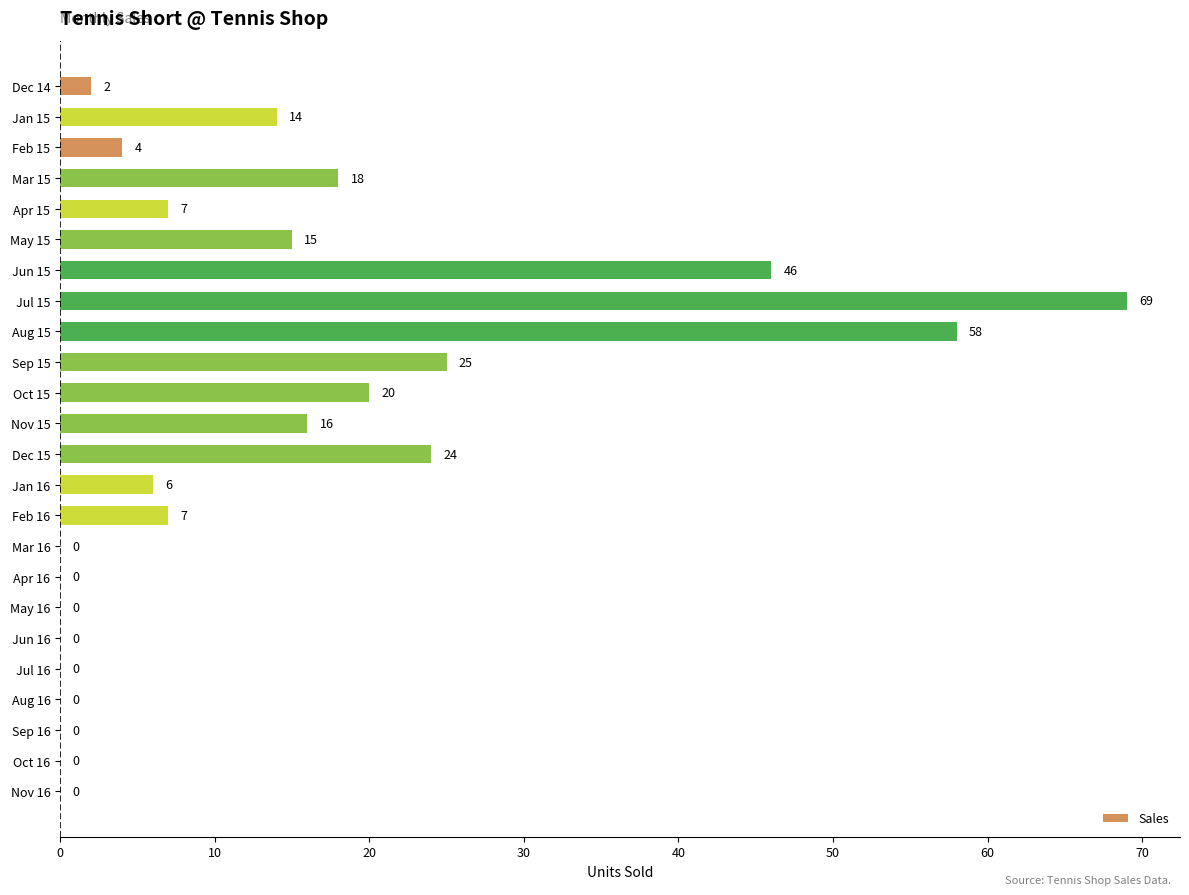

Which has a higher value, Apr 15 or Oct 16?

Apr 15